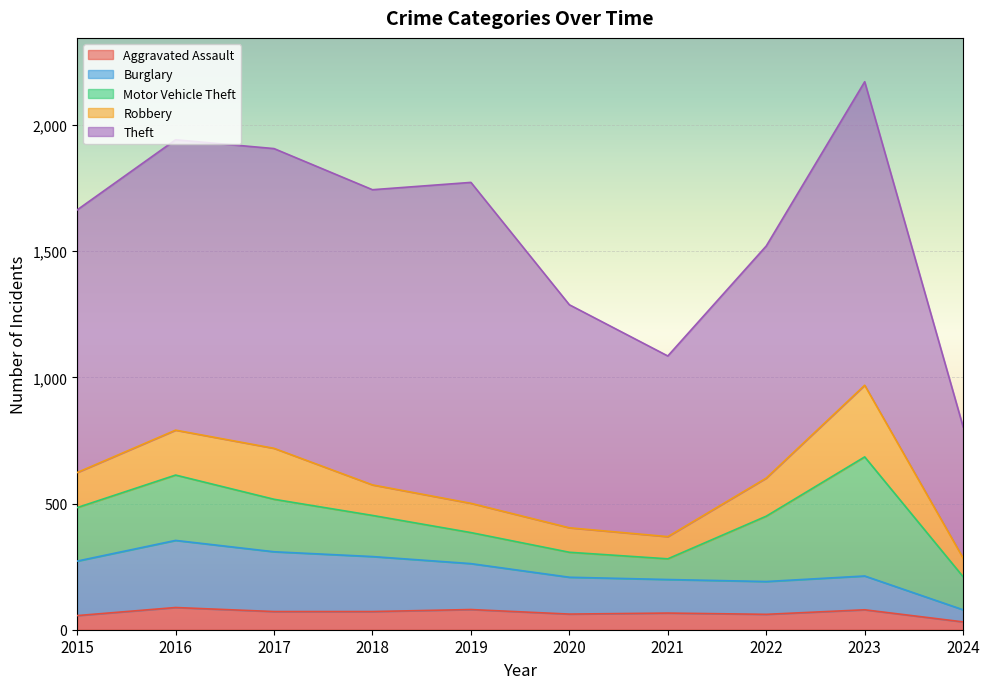

What are all the series names shown in the legend?

Aggravated Assault, Burglary, Motor Vehicle Theft, Robbery, Theft